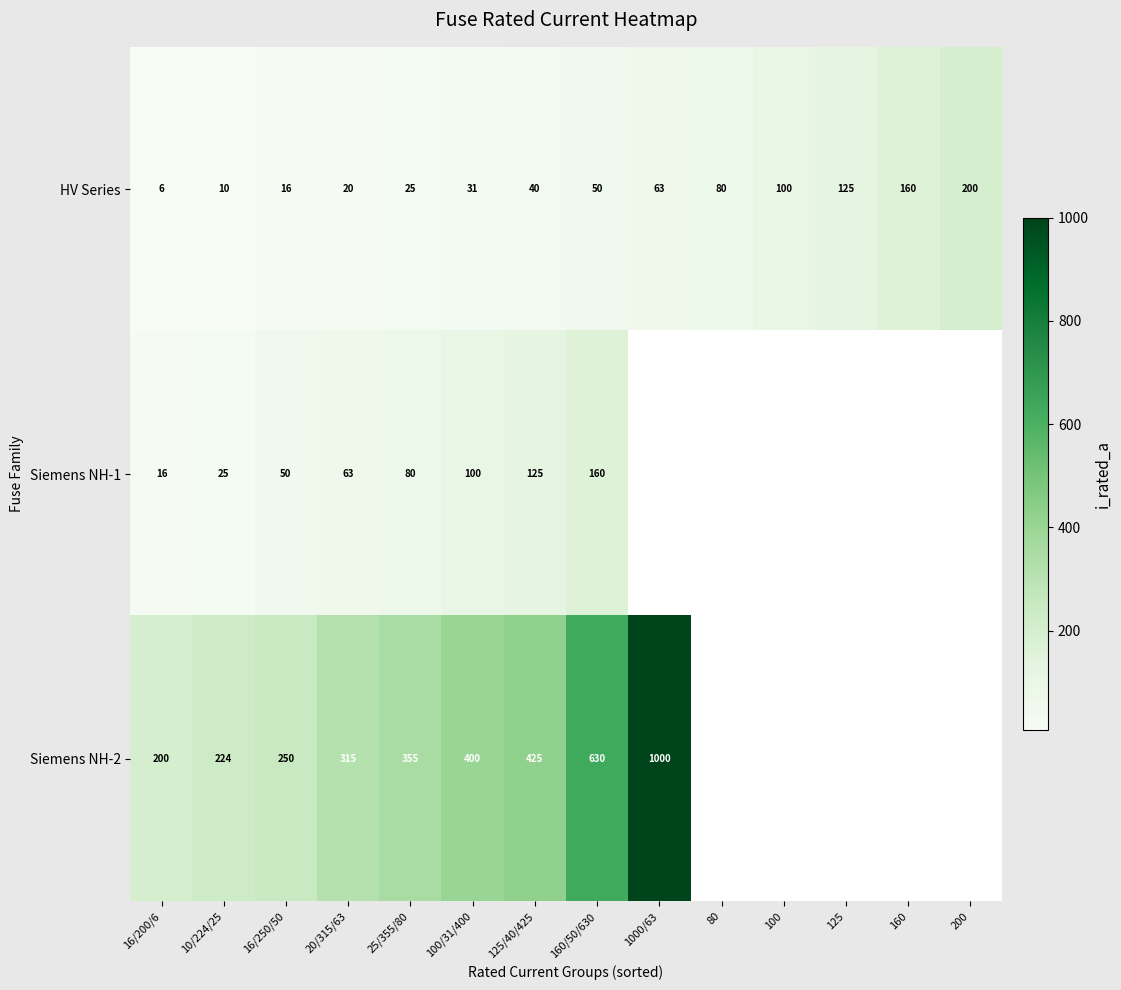

What is the total value across all series at 16/250/50?

316.0